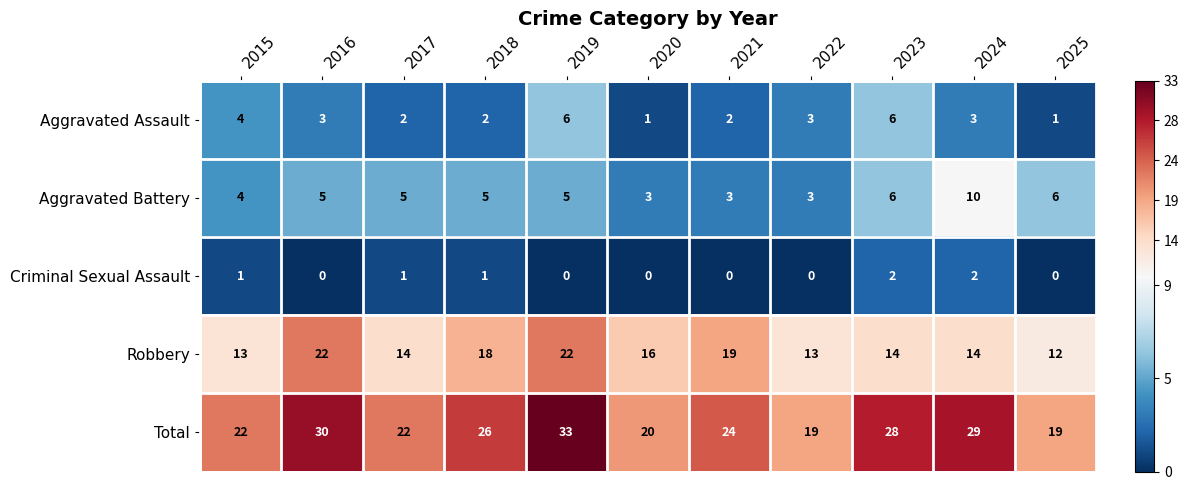

At how many categories does at least one series exceed 6?

11